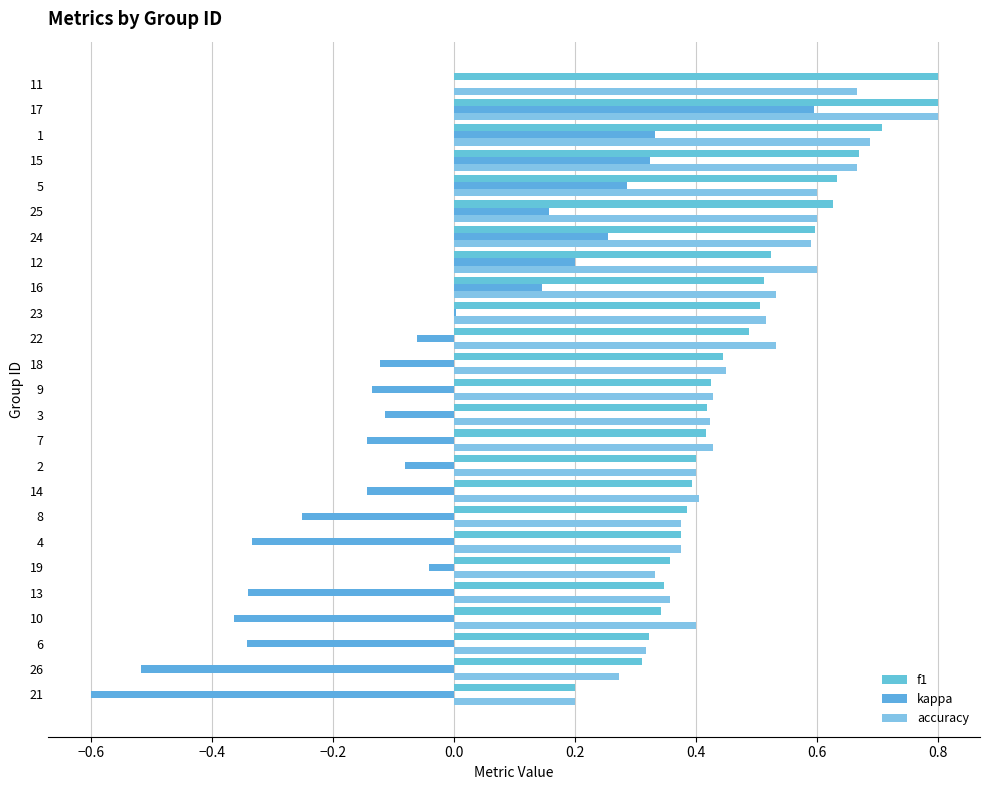

Count the accuracy values in the range 0 to 1.

25